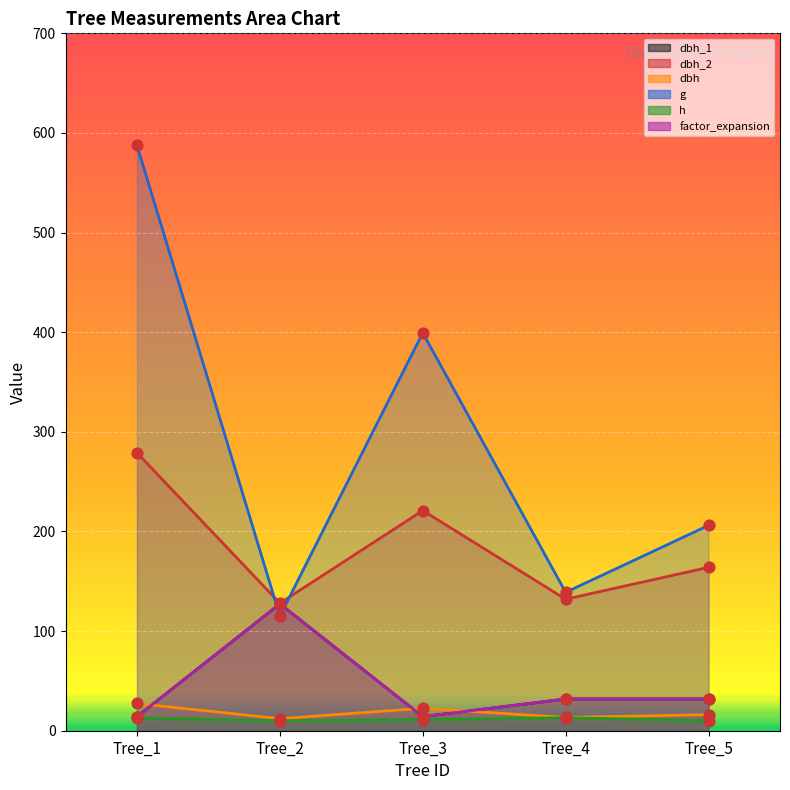

Which series has the largest total across all categories?

g